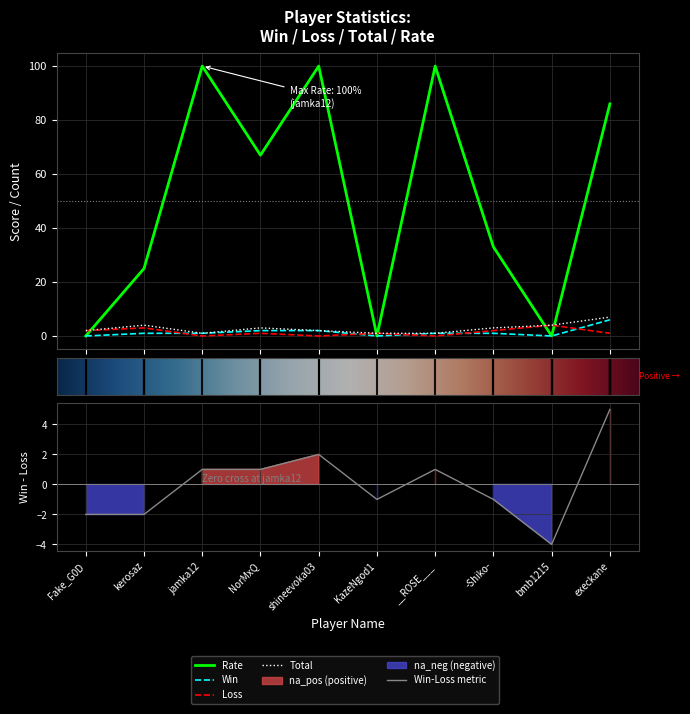

What is the value of the Total point at the 6th from the left?

1